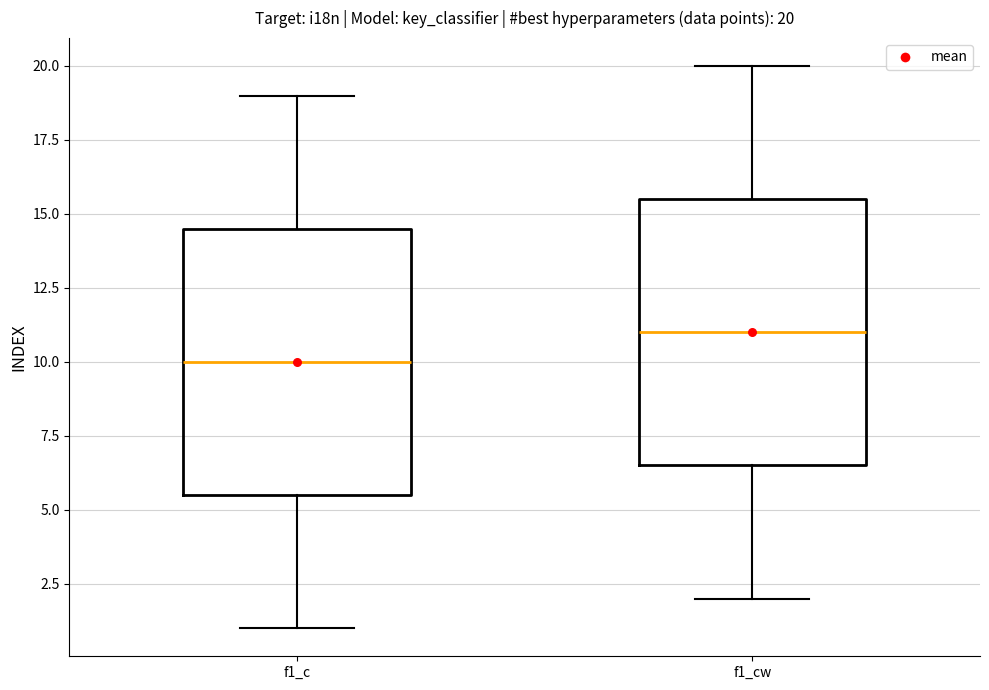

Which box's median line is the highest?

f1_cw